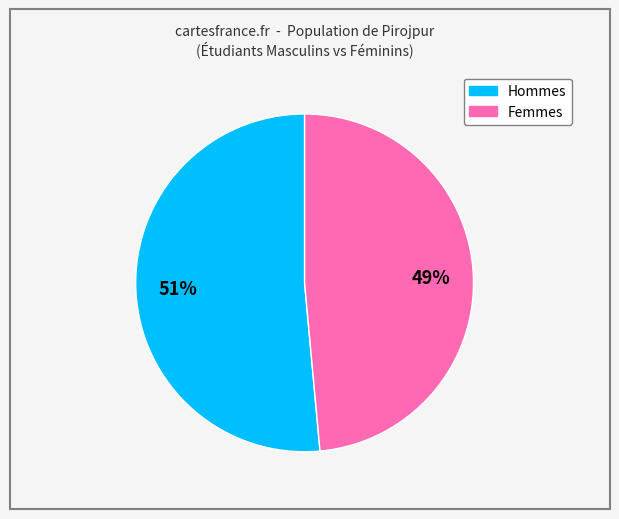

Is there a majority slice in this chart?

Yes